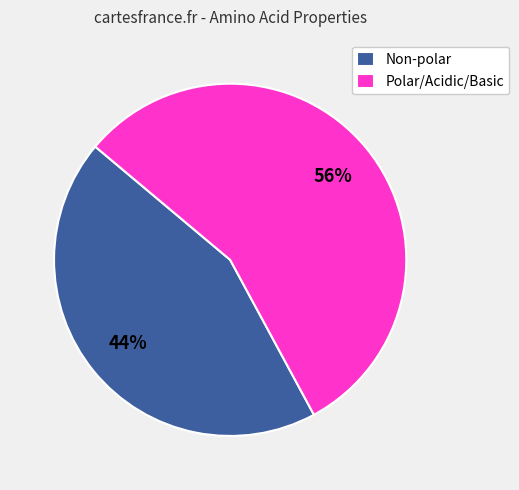

Which category accounts for the majority?

Polar/Acidic/Basic